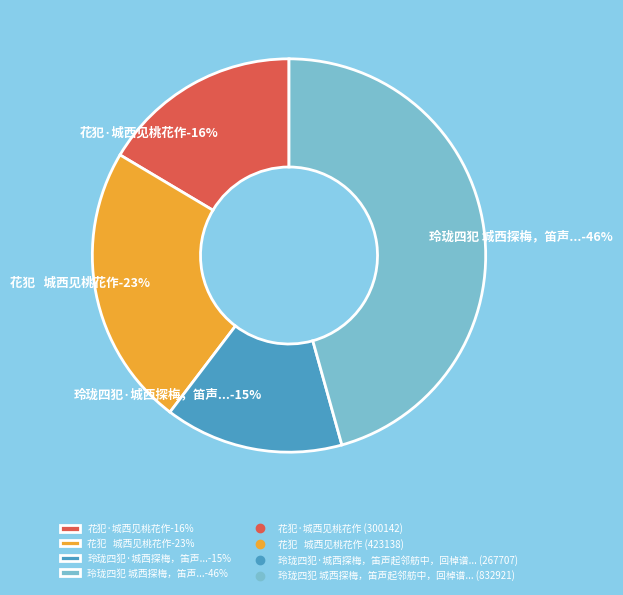

The 玲珑四犯 城西探梅，笛声起邻舫中，回棹谱之 slice represents 46% of the pie. True or false?

True